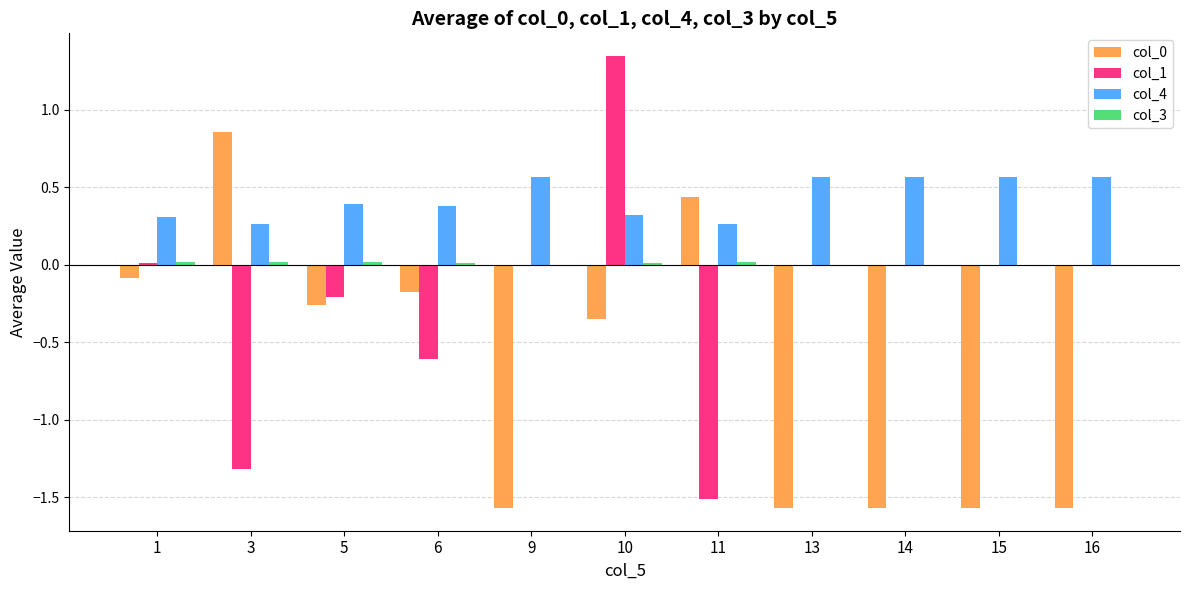

How many series are shown in this chart?

4